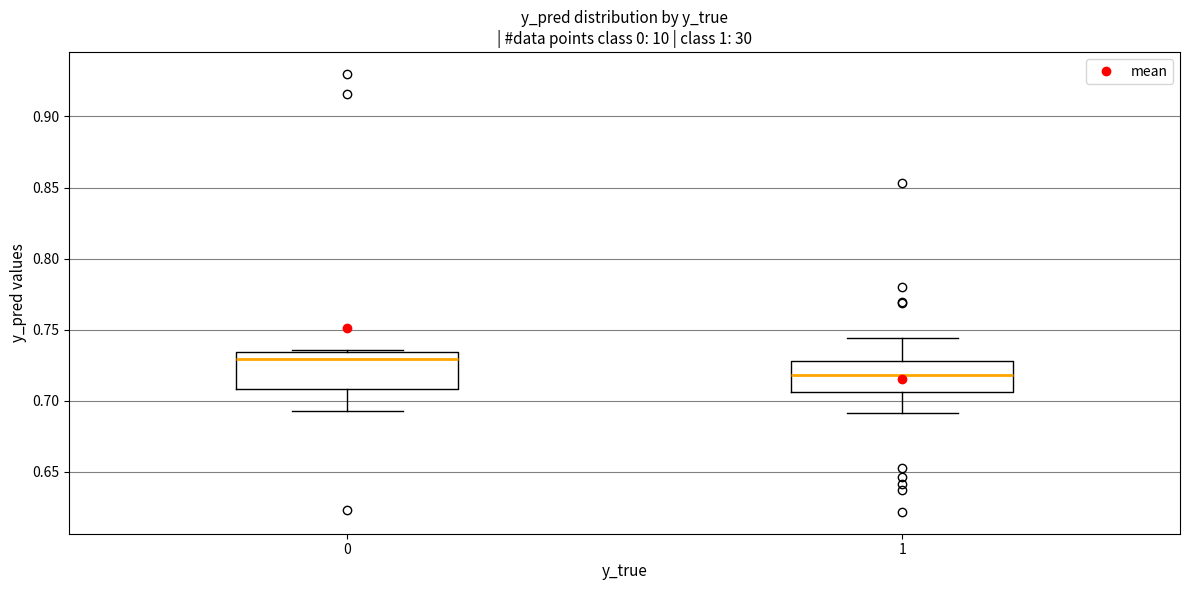

Reading left to right, transcribe this box plot: for each box, give where its median line is, the range the box spans, and where its two whiskers end, as read against the y-axis. The values are not printed on the chart, so give them approximately, as read against the axis.

0: median 0.730, box 0.710 to 0.735, whiskers 0.695 to 0.735
1: median 0.720, box 0.705 to 0.730, whiskers 0.690 to 0.745